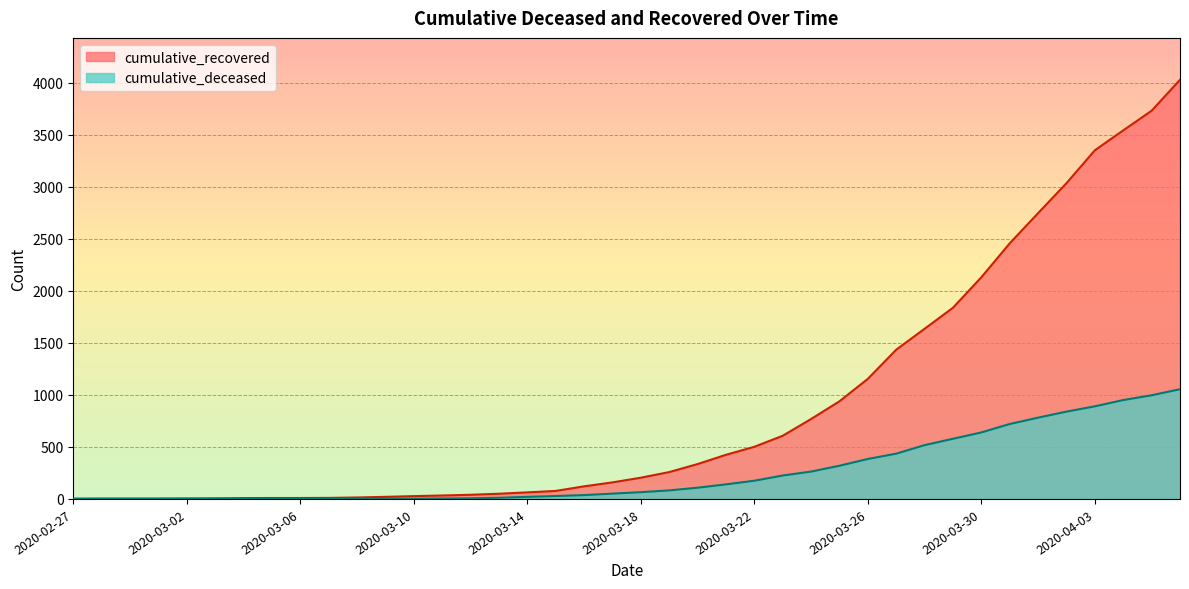

True or false: cumulative_deceased and cumulative_recovered intersect in this chart.

False